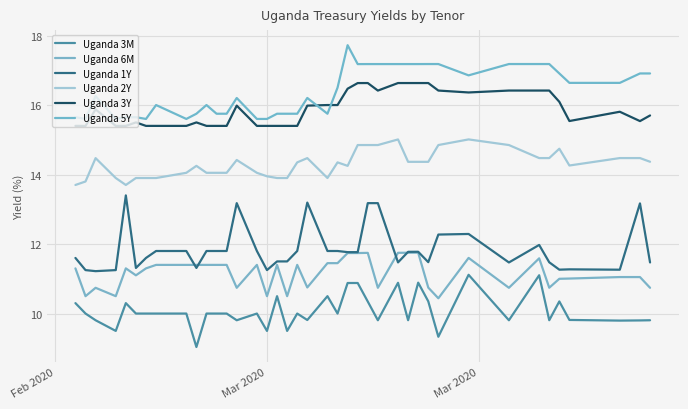

Does the chart have visible grid lines?

Yes